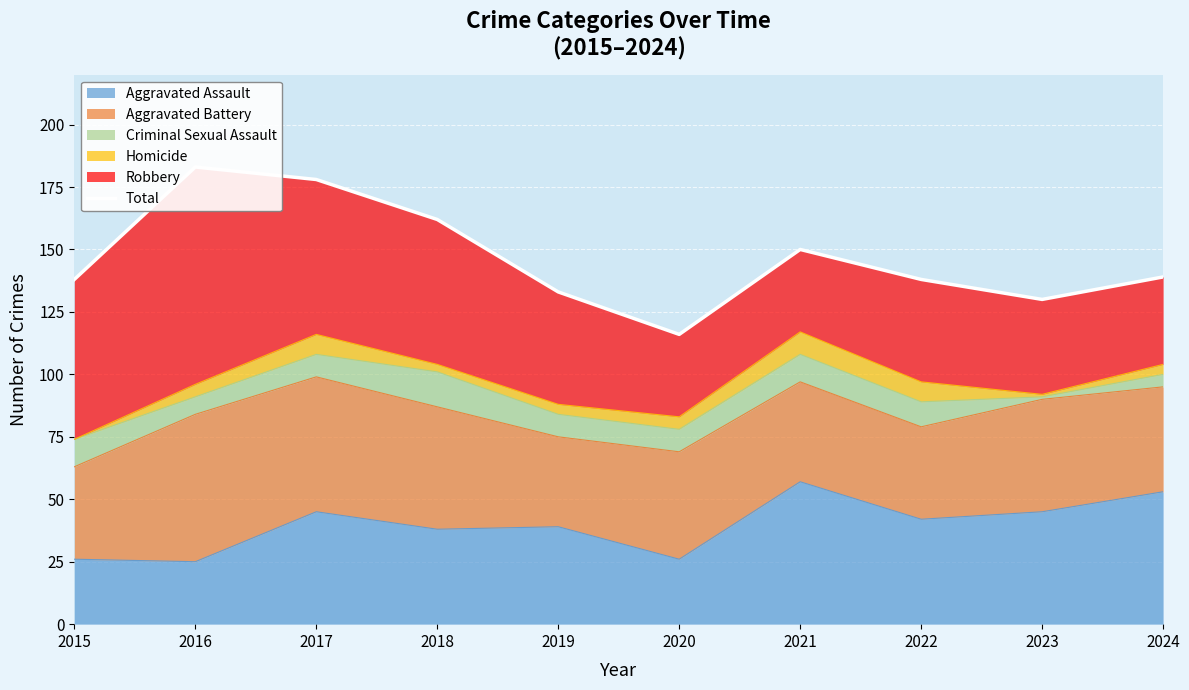

What is the sum of the values at 2024 and 2015?

277